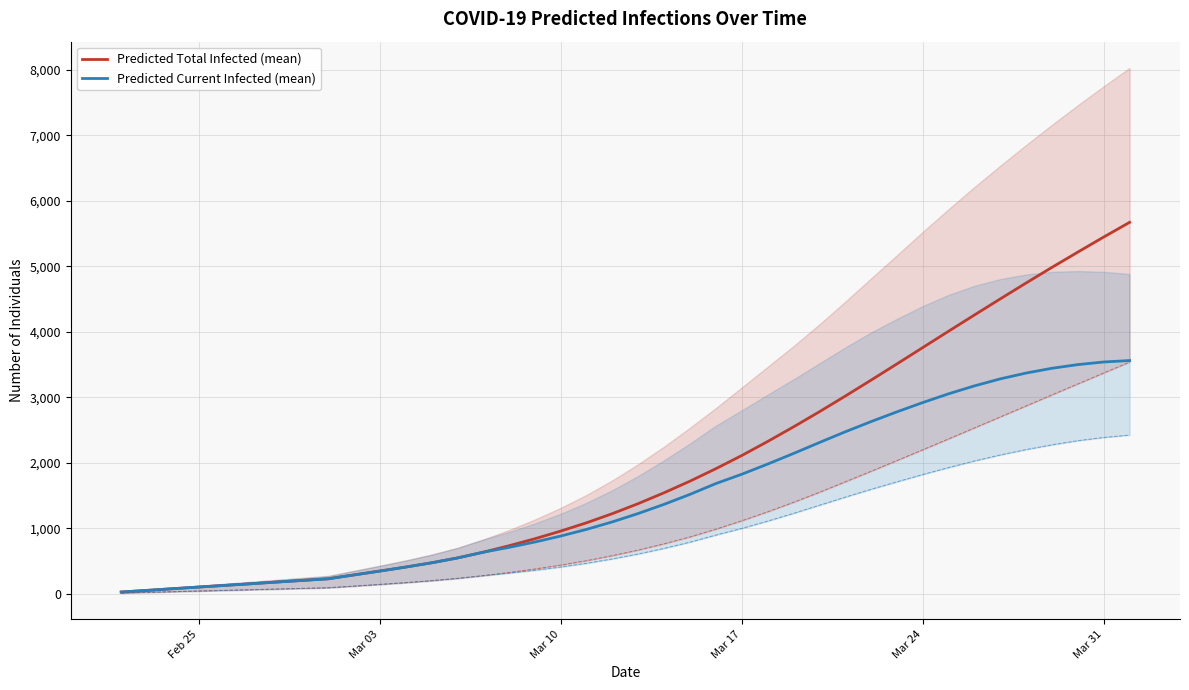

True or false: predicted_total_infected_lower and Predicted Total Infected (mean) intersect in this chart.

False